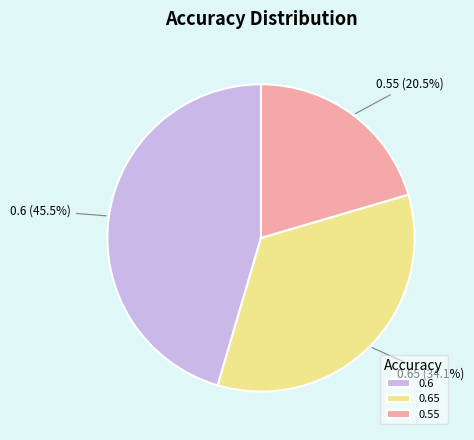

What is the total percentage of 0.65 and 0.6?

79.5%